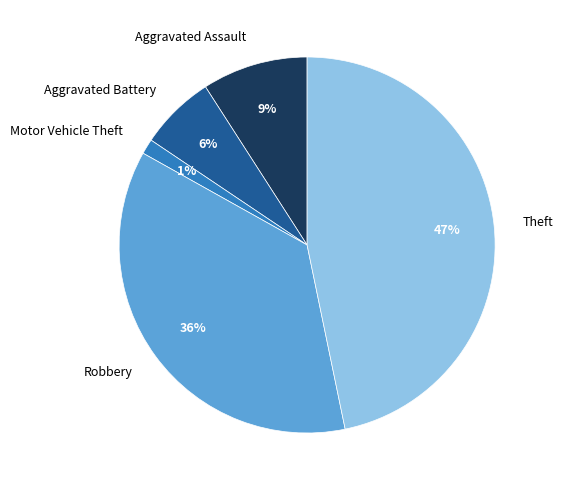

Count the number of slices in the pie.

5